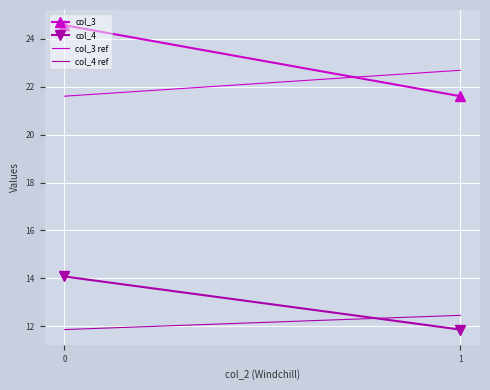

Reading left to right, transcribe all the data shown in this chart.

col_3: 0=24.6	1=21.6
col_4: 0=14.1	1=11.9
col_3 ref: 0=21.6	1=22.7
col_4 ref: 0=11.9	1=12.5